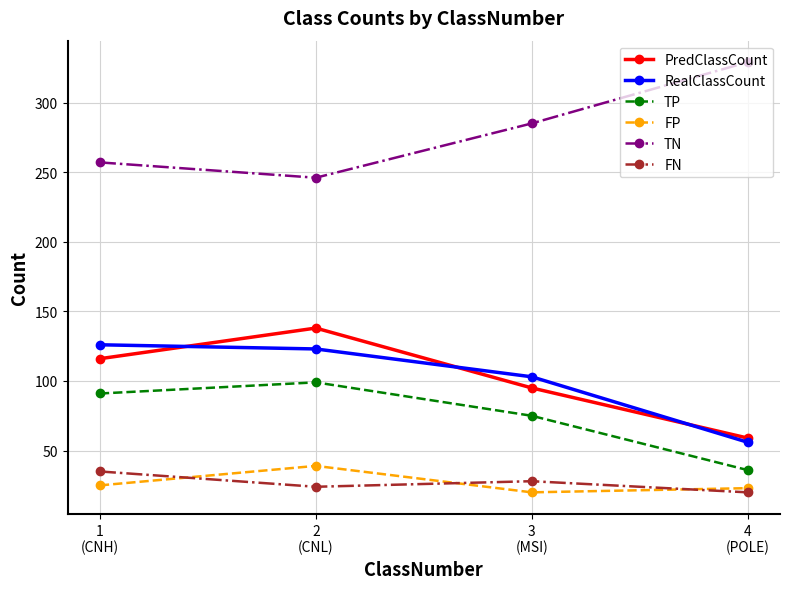

Does the chart have visible grid lines?

Yes